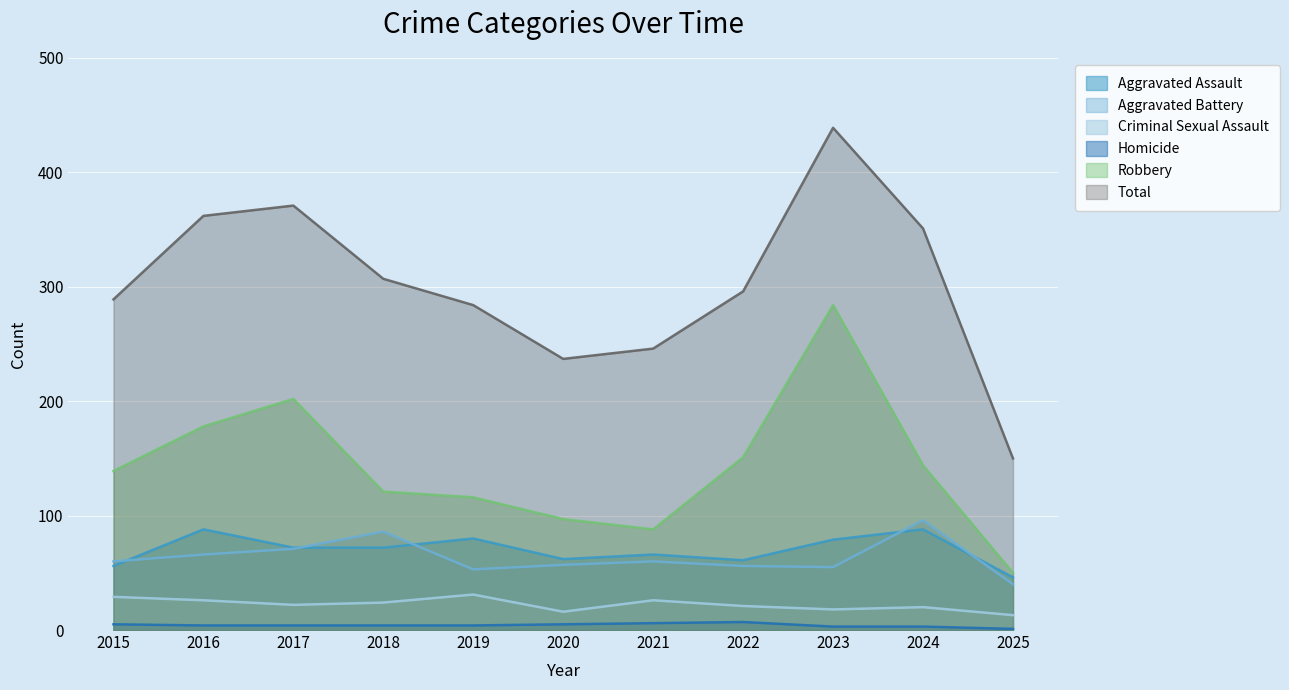

Reading left to right, list all the values displayed in this chart.

Aggravated Assault: 56	88	72	72	80	62	66	61	79	88	46
Aggravated Battery: 60	66	71	86	53	57	60	56	55	96	40
Criminal Sexual Assault: 29	26	22	24	31	16	26	21	18	20	13
Homicide: 5	4	4	4	4	5	6	7	3	3	1
Robbery: 139	178	202	121	116	97	88	151	284	144	50
Total: 289	362	371	307	284	237	246	296	439	351	150